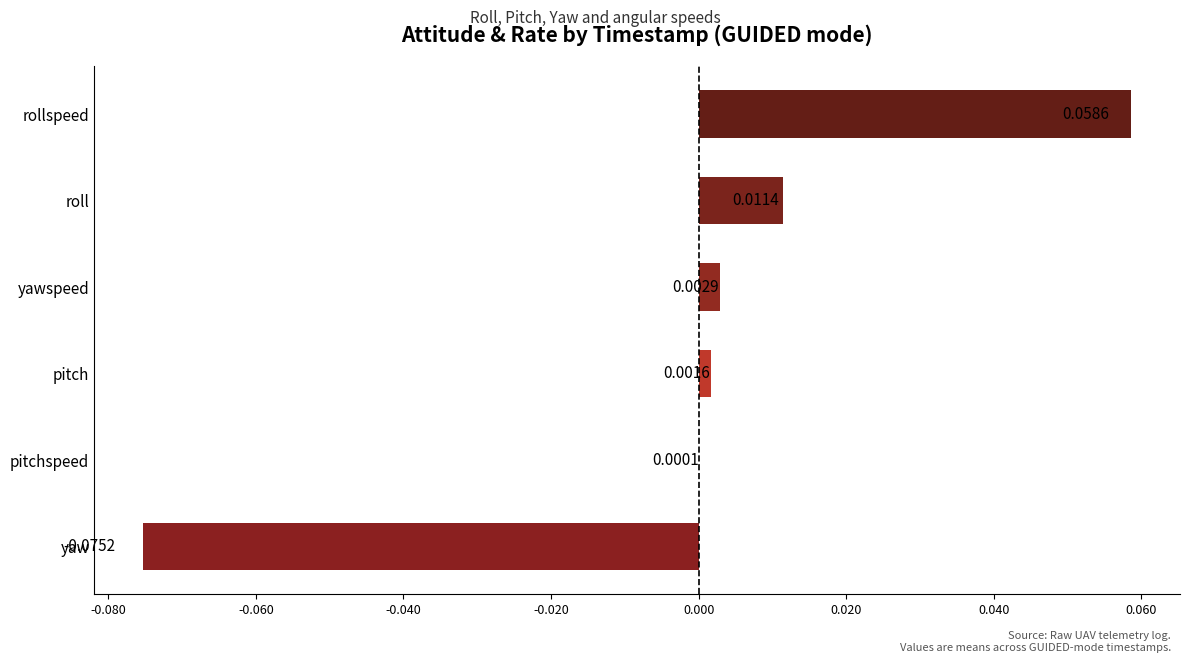

At which label is the value closest to 0?

pitchspeed